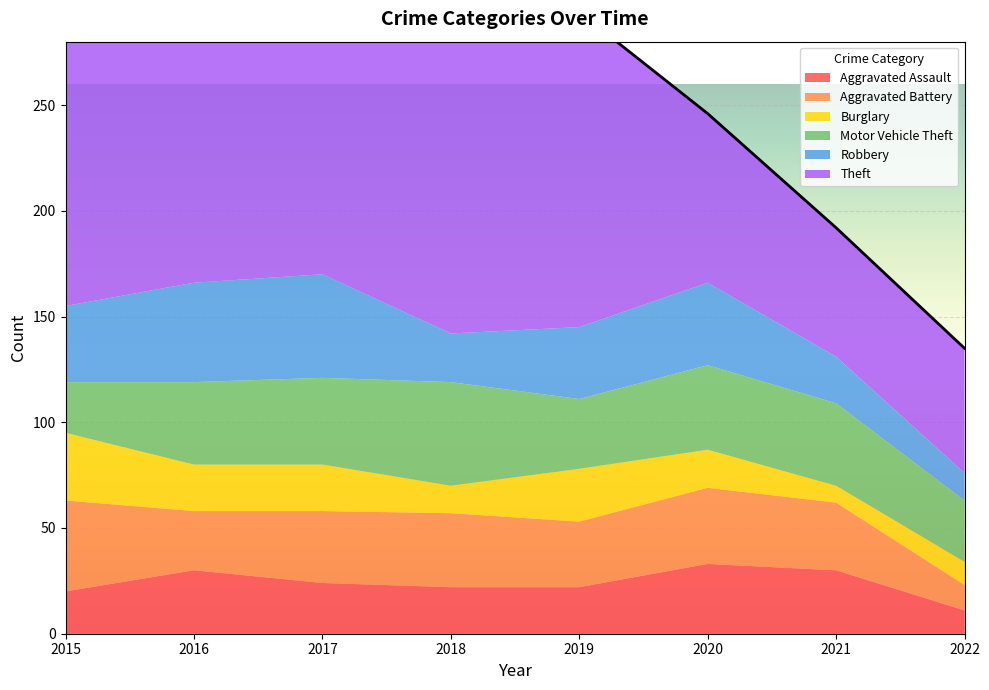

What is the lowest value of the Motor Vehicle Theft series?

24